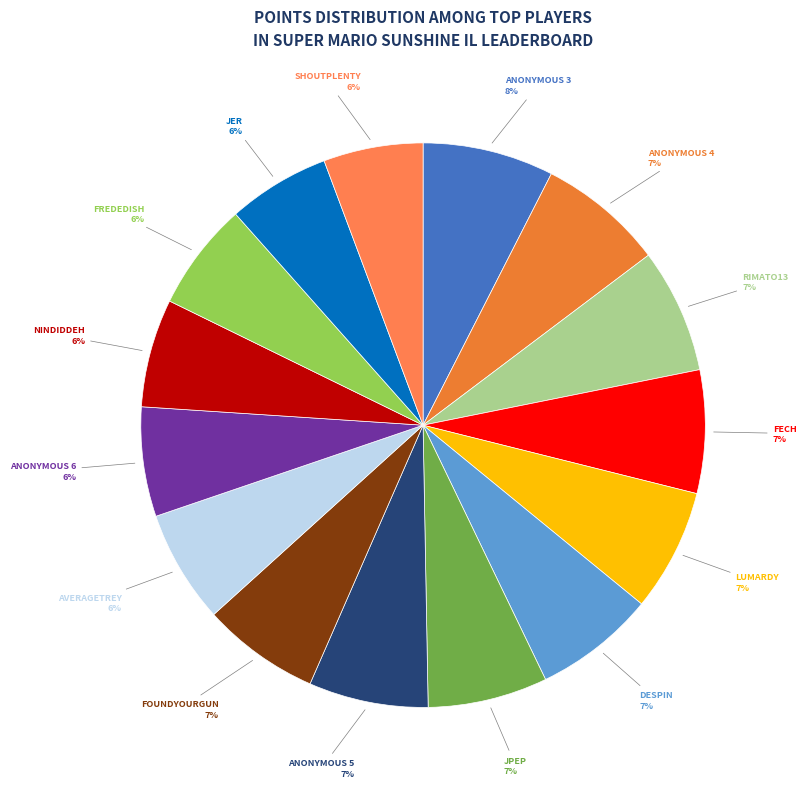

Which slice is the smallest?

shoutplenty